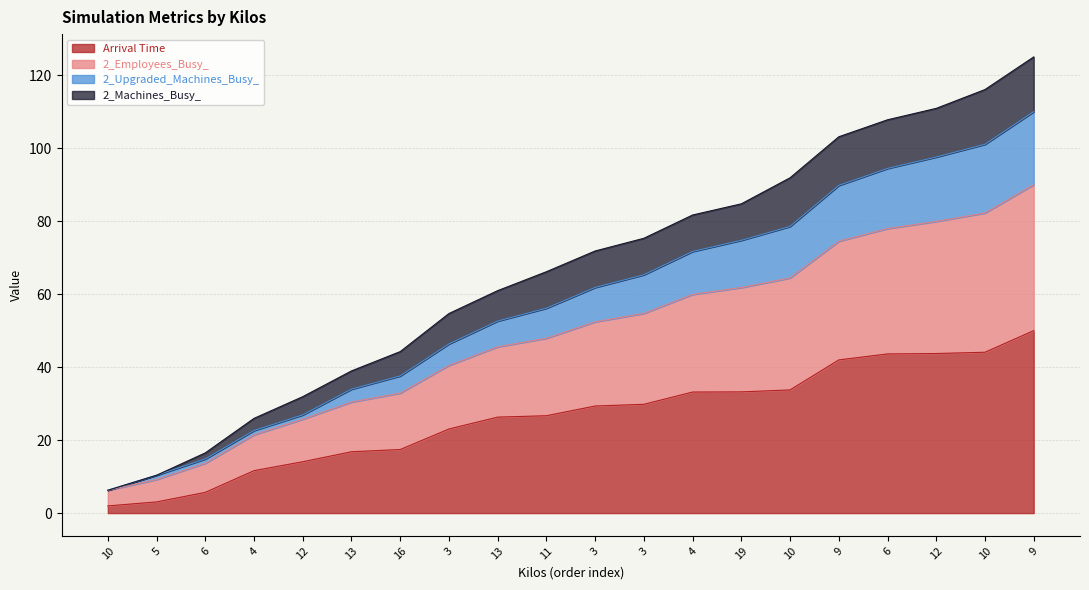

Count the number of data series in this chart.

4